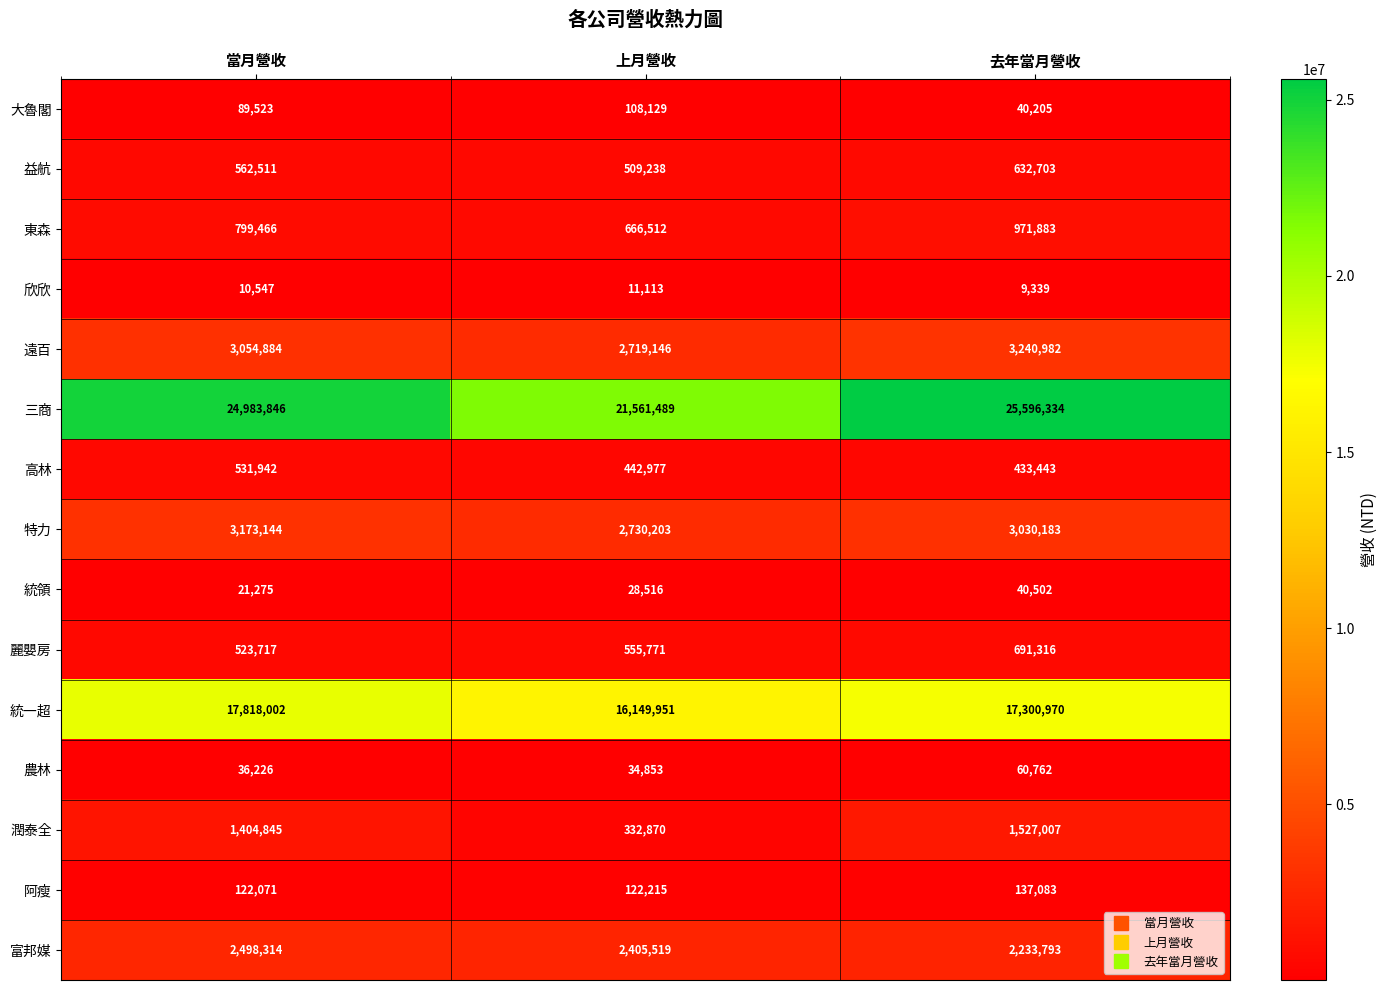

Where is 大魯閣 nearest to the value 74167?

當月營收